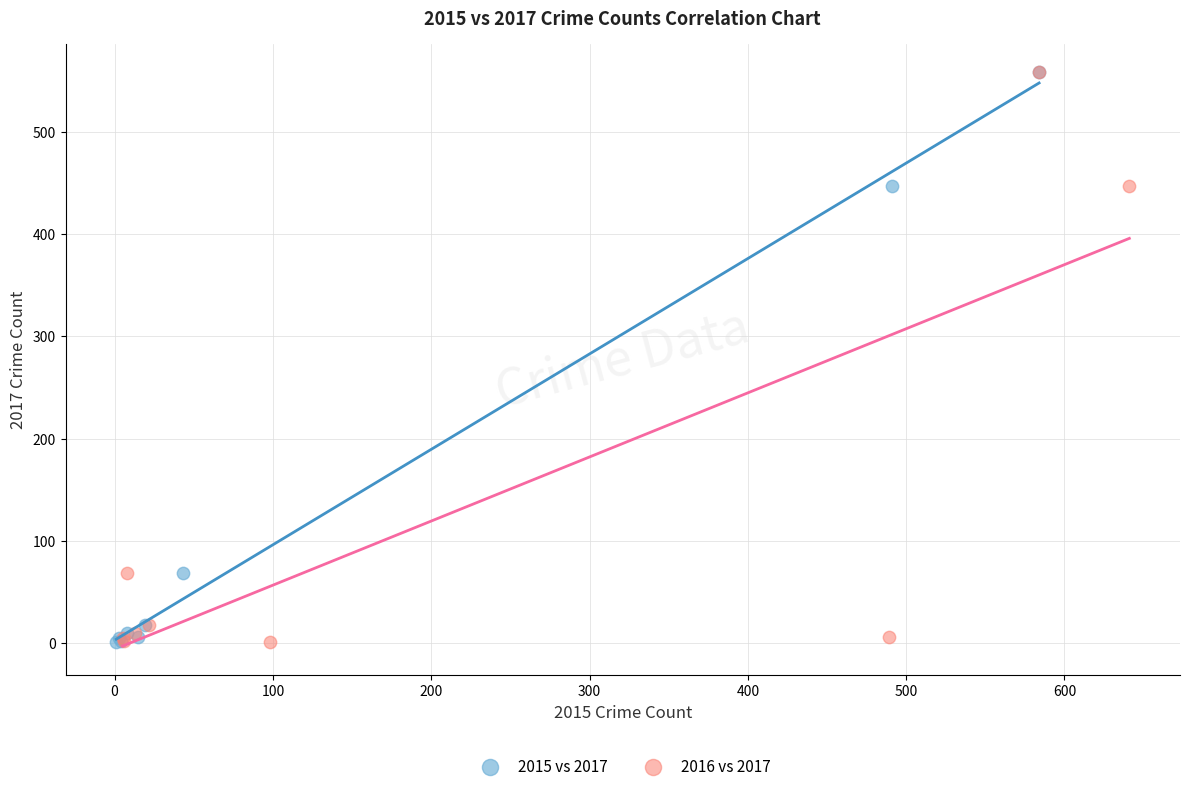

What are all the series names shown in the legend?

2015 vs 2017, 2016 vs 2017